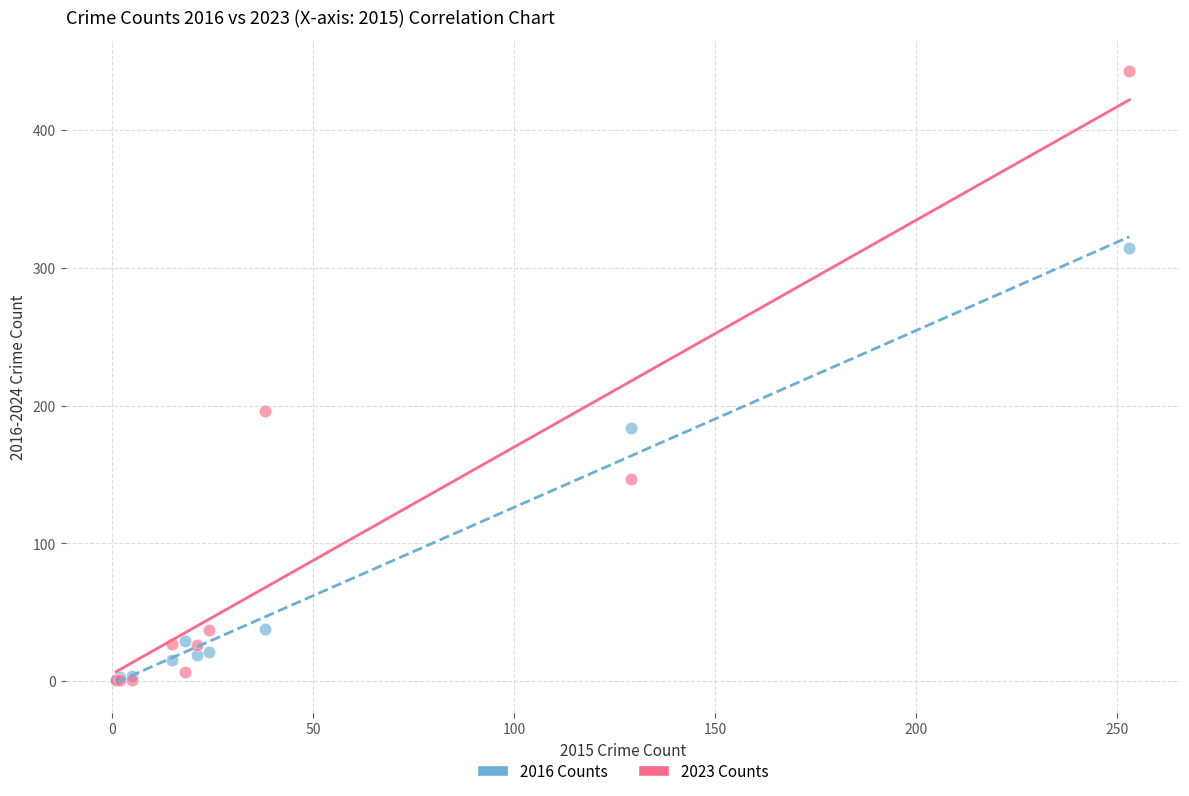

What are all the series names shown in the legend?

2016 Counts, 2023 Counts